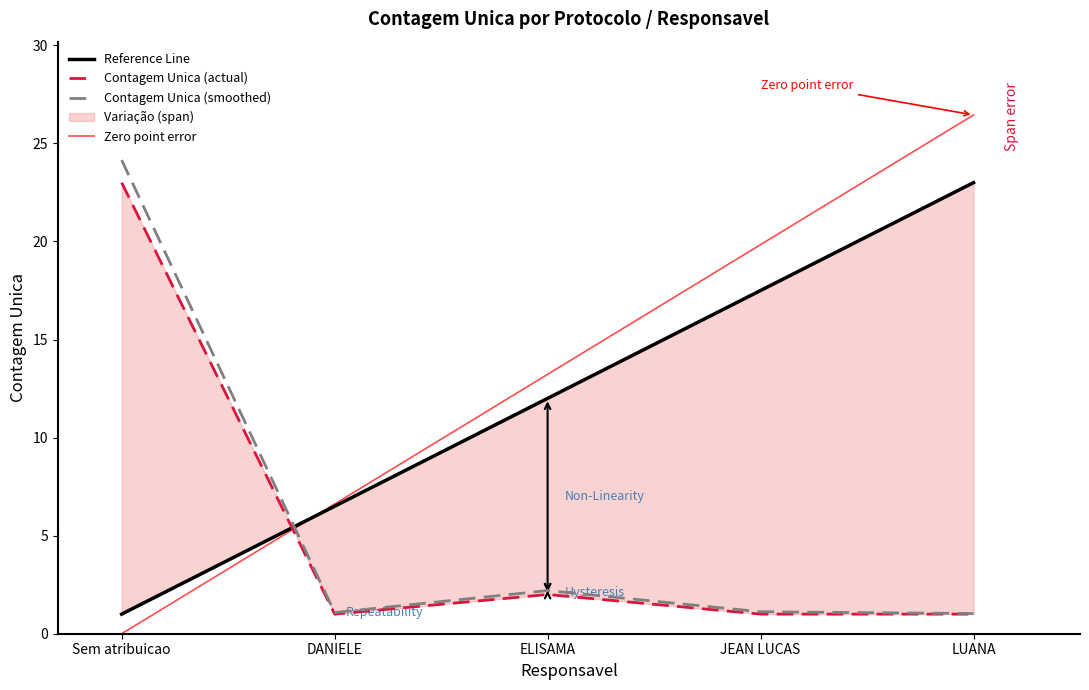

The value of Contagem Unica (smoothed) at JEAN LUCAS is 1.1. True or false?

True